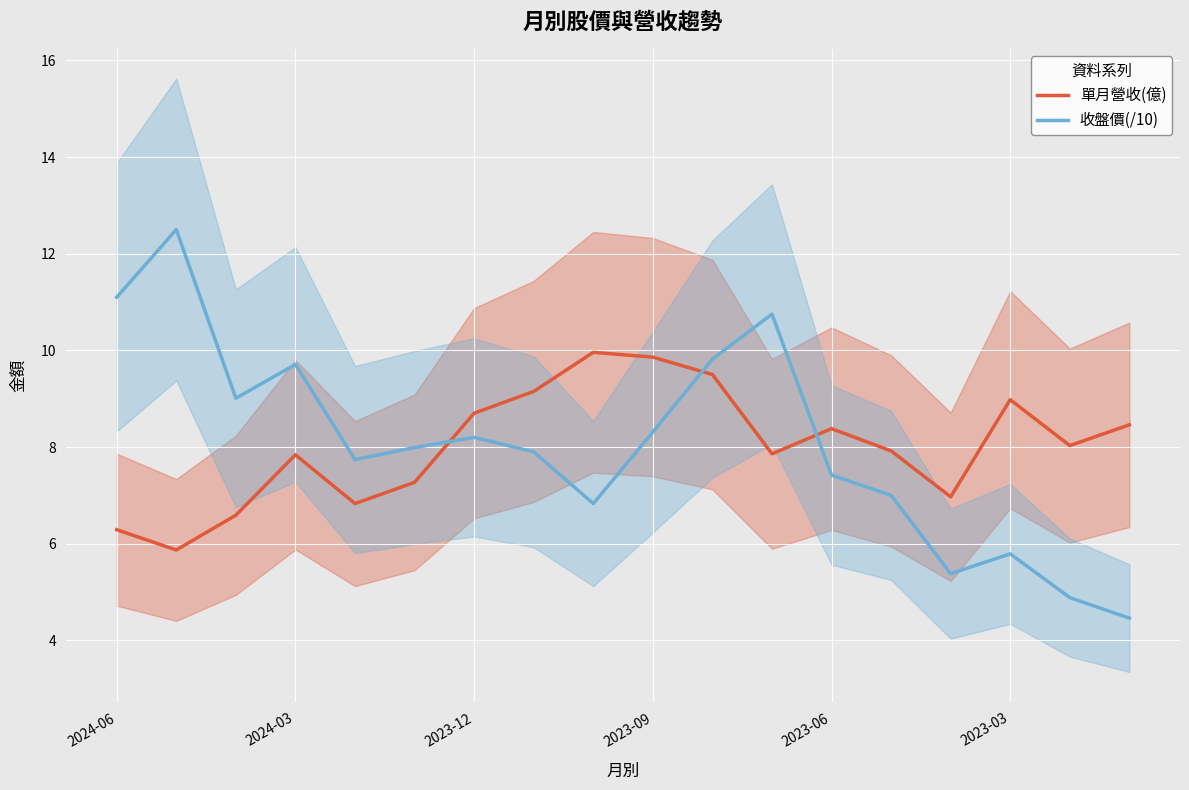

Reading left to right, list all the values displayed in this chart.

單月營收(億): 6.3	5.9	6.6	7.8	6.8	7.3	8.7	9.2	10.0	9.9	9.5	7.9	8.4	7.9	7.0	9.0	8.0	8.5
收盤價(/10): 11.1	12.5	9.0	9.7	7.7	8.0	8.2	7.9	6.8	8.3	9.8	10.8	7.4	7.0	5.4	5.8	4.9	4.5